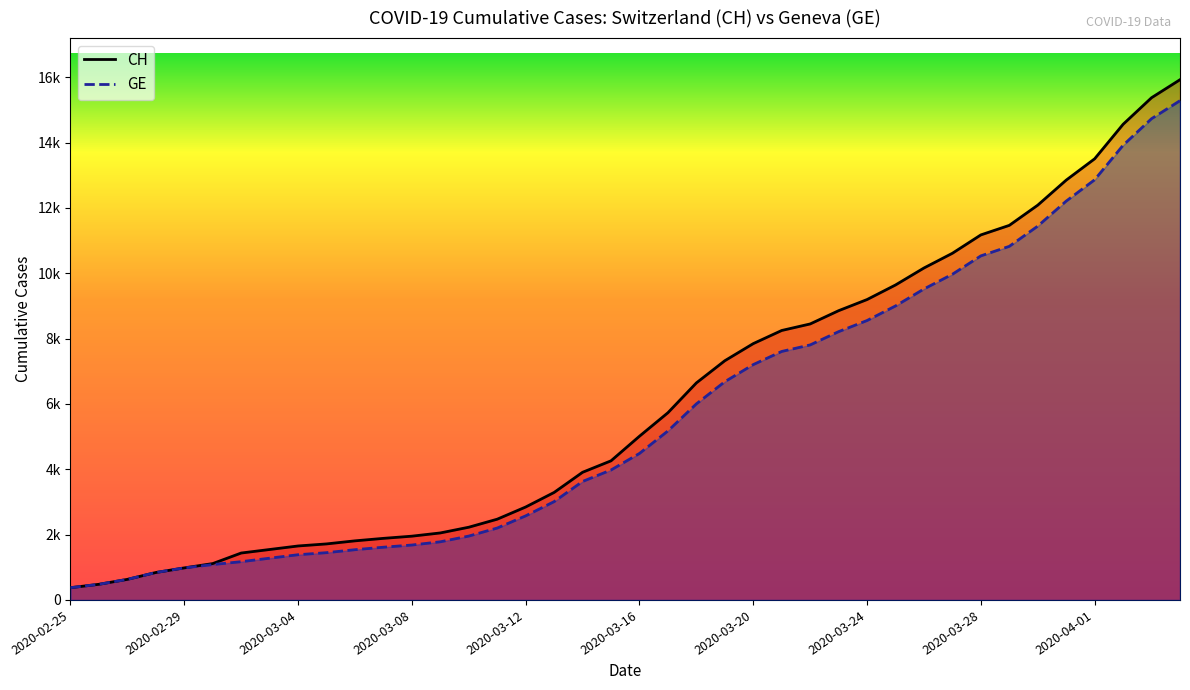

How many lines are shown in the chart?

2